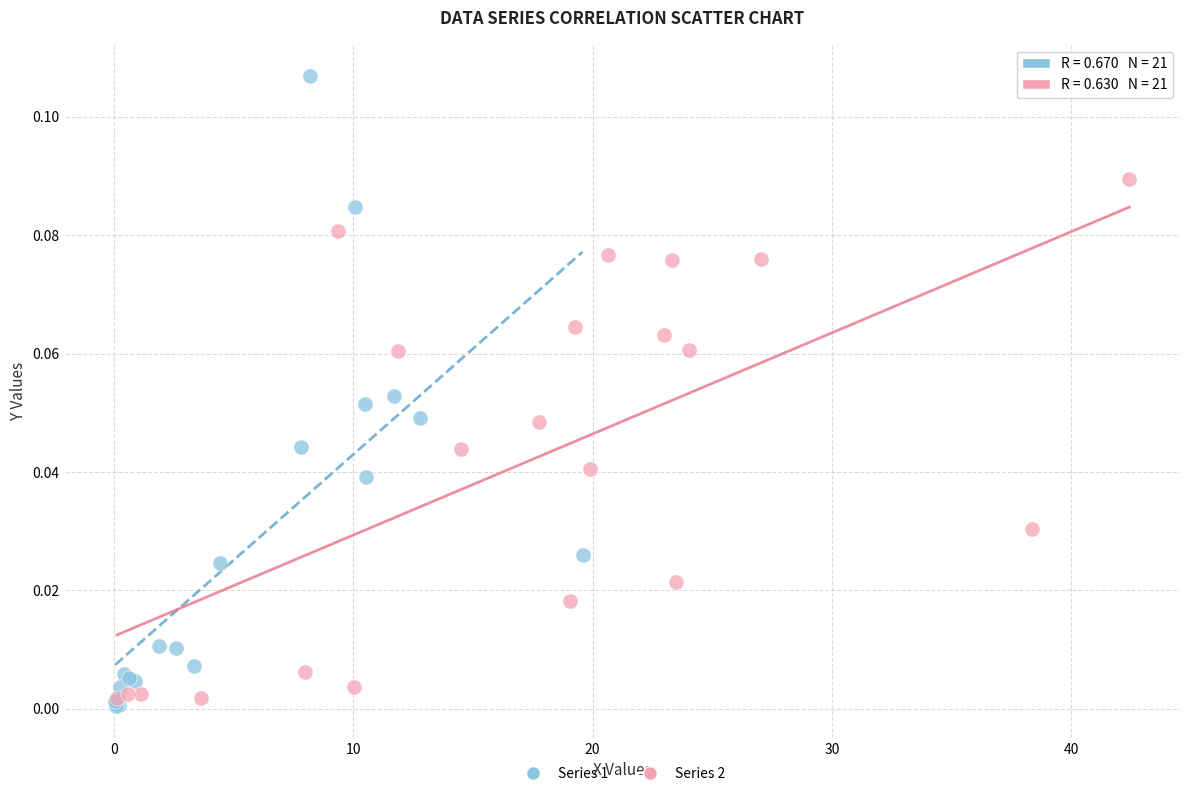

Which series has the largest Y range (max minus min)?

Series 1